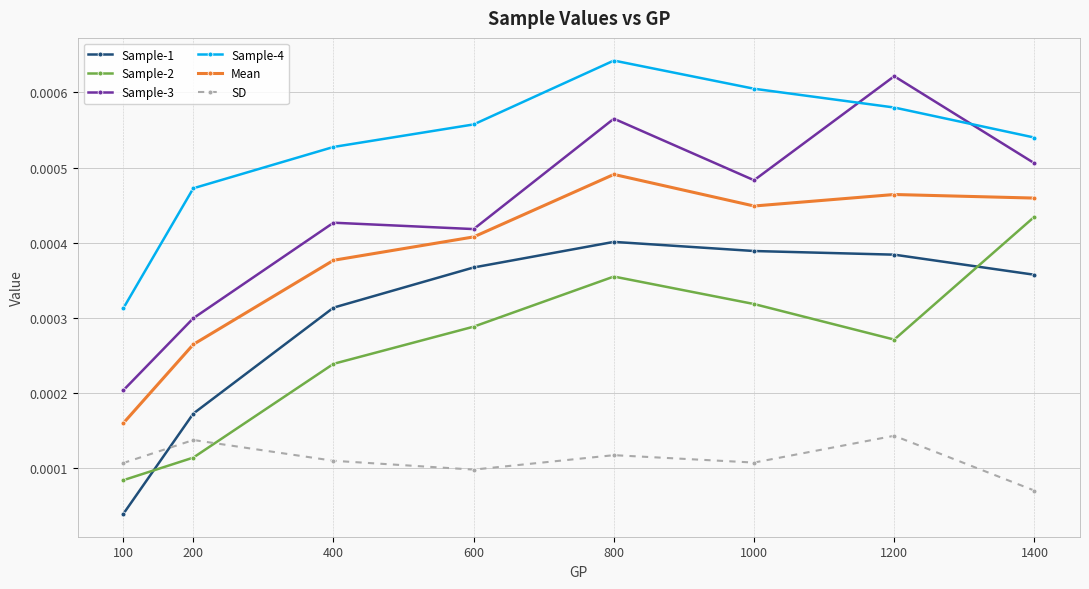

How many Sample-1 values are between 0 and 1?

8